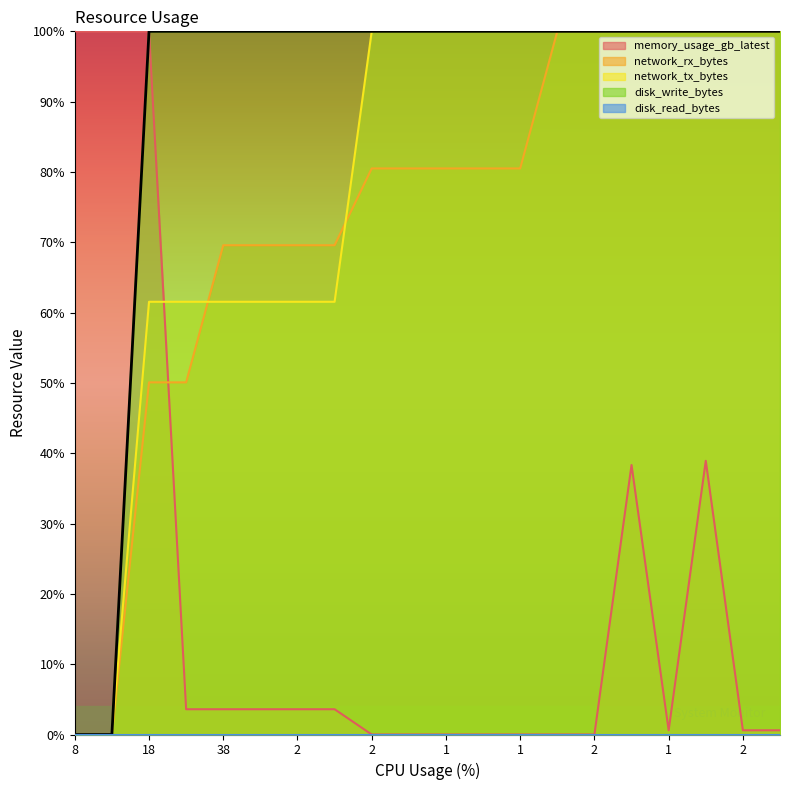

At how many categories does at least one series exceed 0?

20